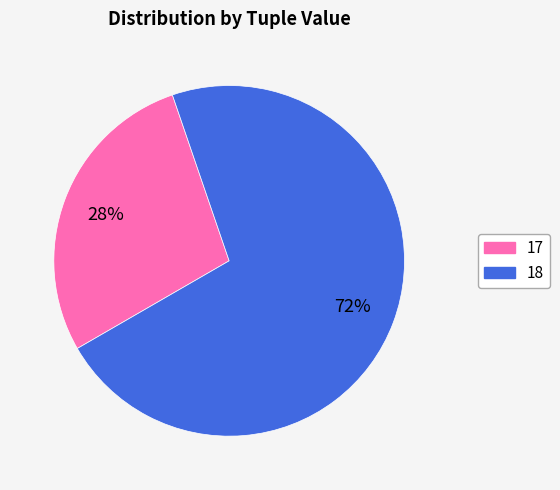

Approximately how many times larger is the value at 17 compared to 18?

0.4